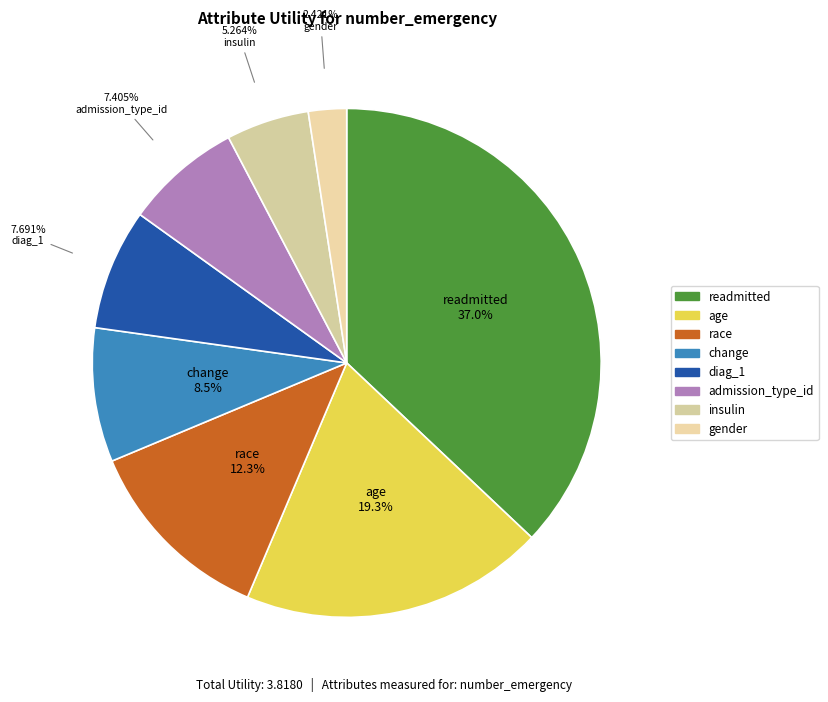

To the nearest percent, what is the difference between the readmitted and race slice percentages?

25%